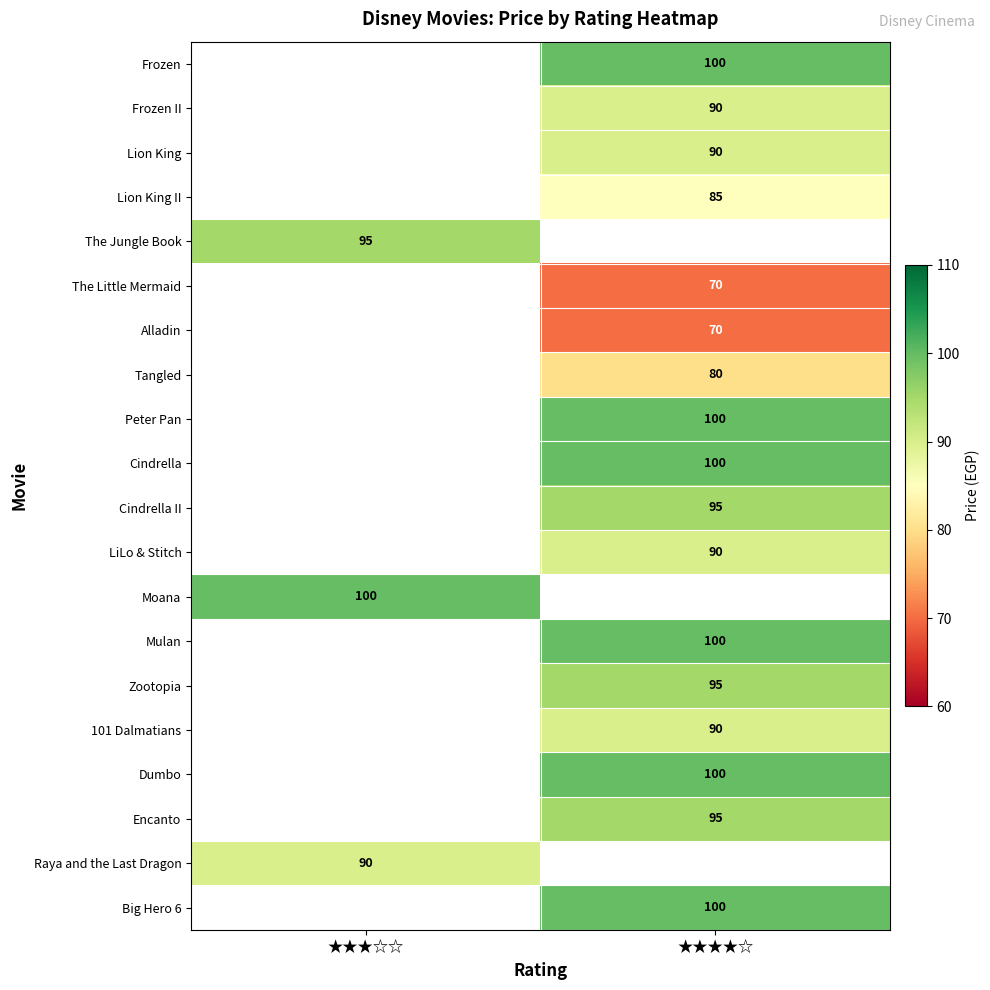

Which label corresponds to the largest value in the chart?

★★★★☆